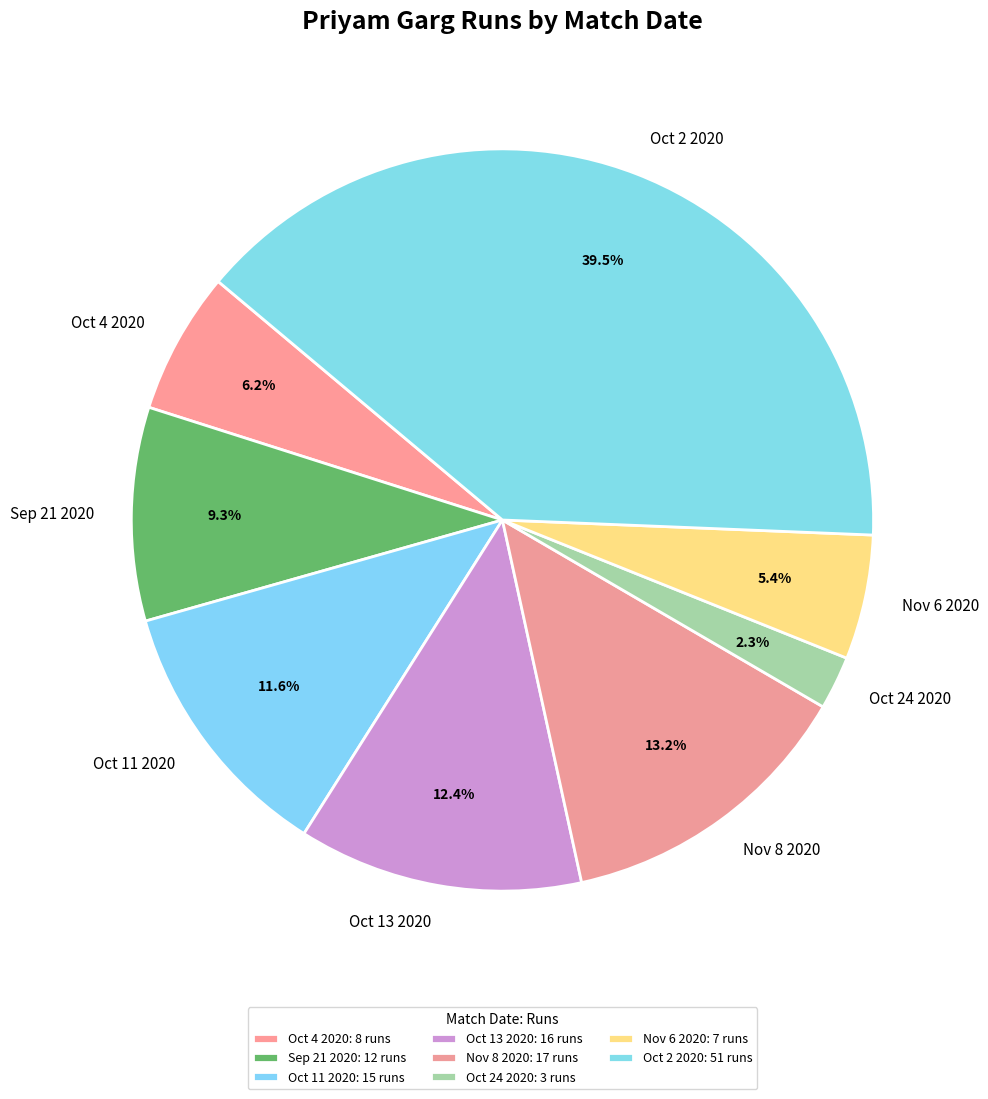

Is it true that Oct 4 2020 is 1% of the pie?

False